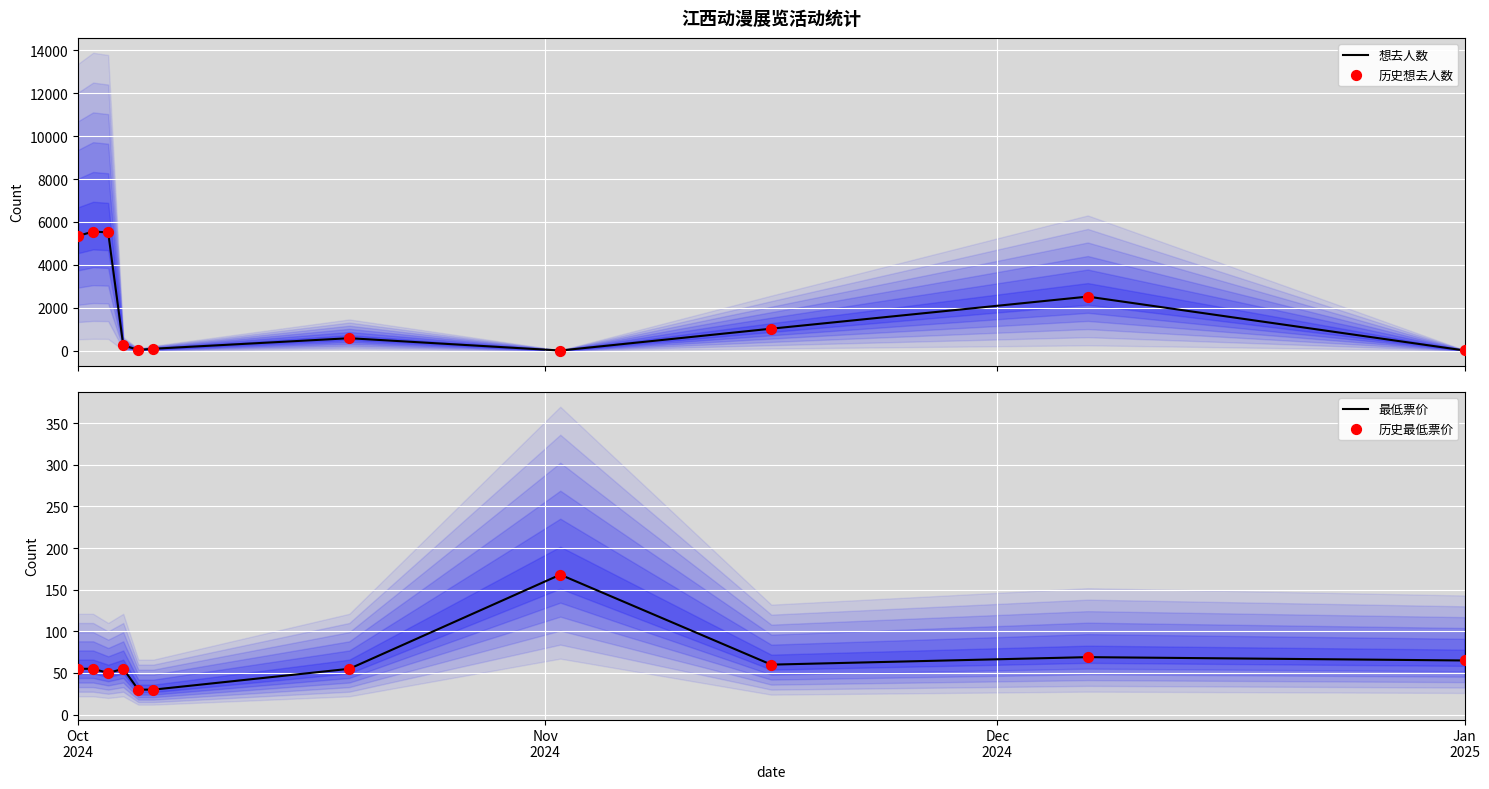

What is the highest value of the 想去人数 series?

5554